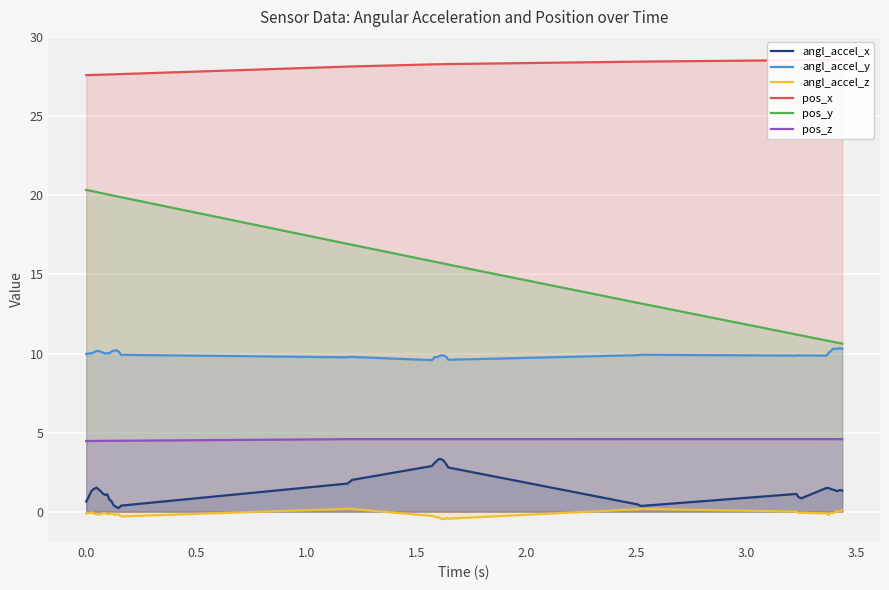

True or false: pos_y and pos_z intersect in this chart.

False